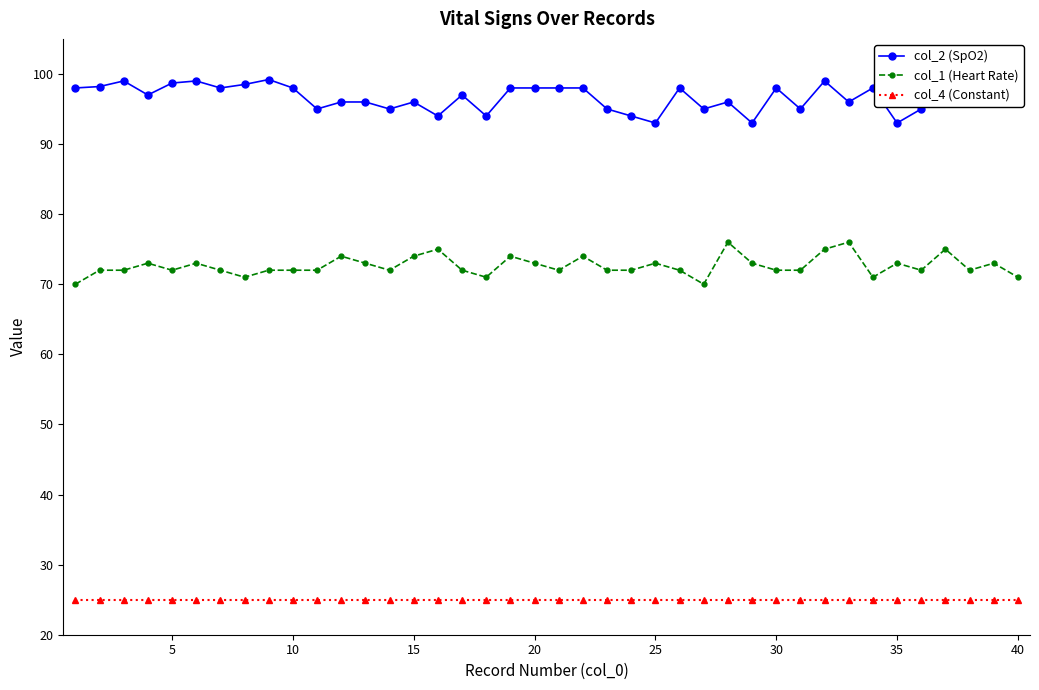

Which series has the largest total across all categories?

col_2 (SpO2)